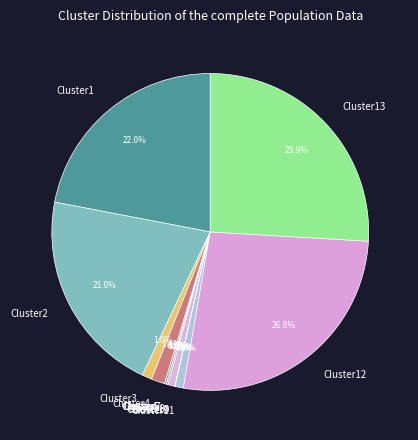

Is there a majority slice in this chart?

No